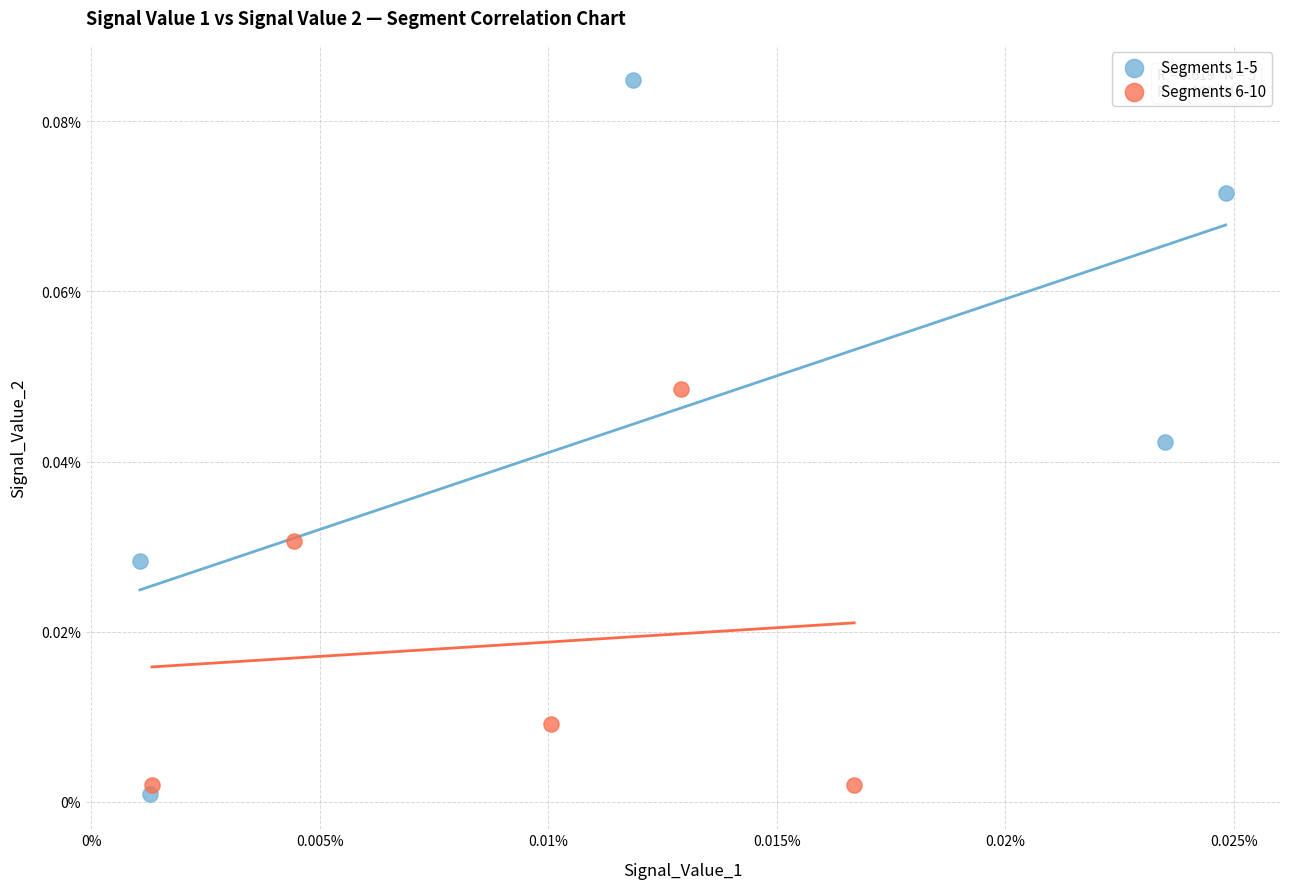

What are all the series names shown in the legend?

Segments 1-5, Segments 6-10